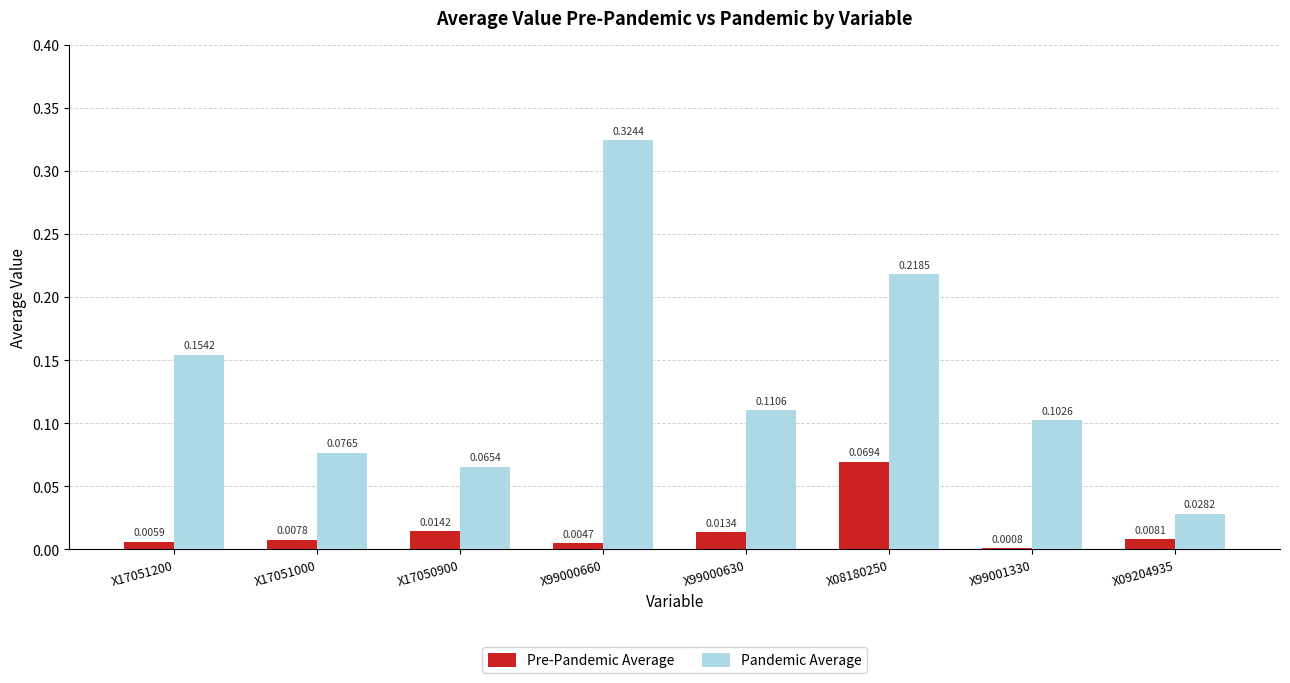

Which series changed the most between X99000660 and X99000630?

Pandemic Average